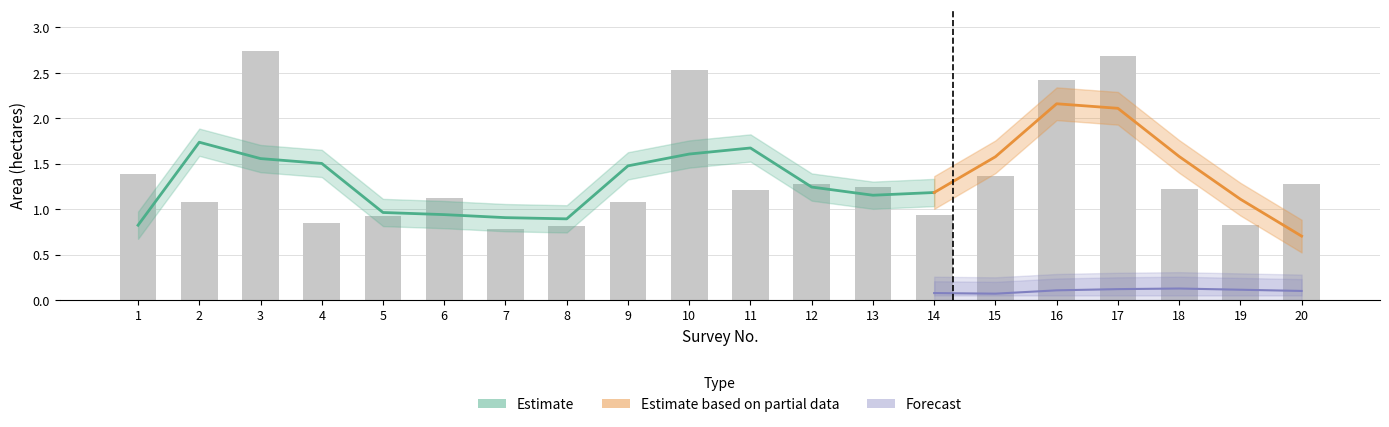

The chart shows a value of 0.8 at 4. True or false?

True